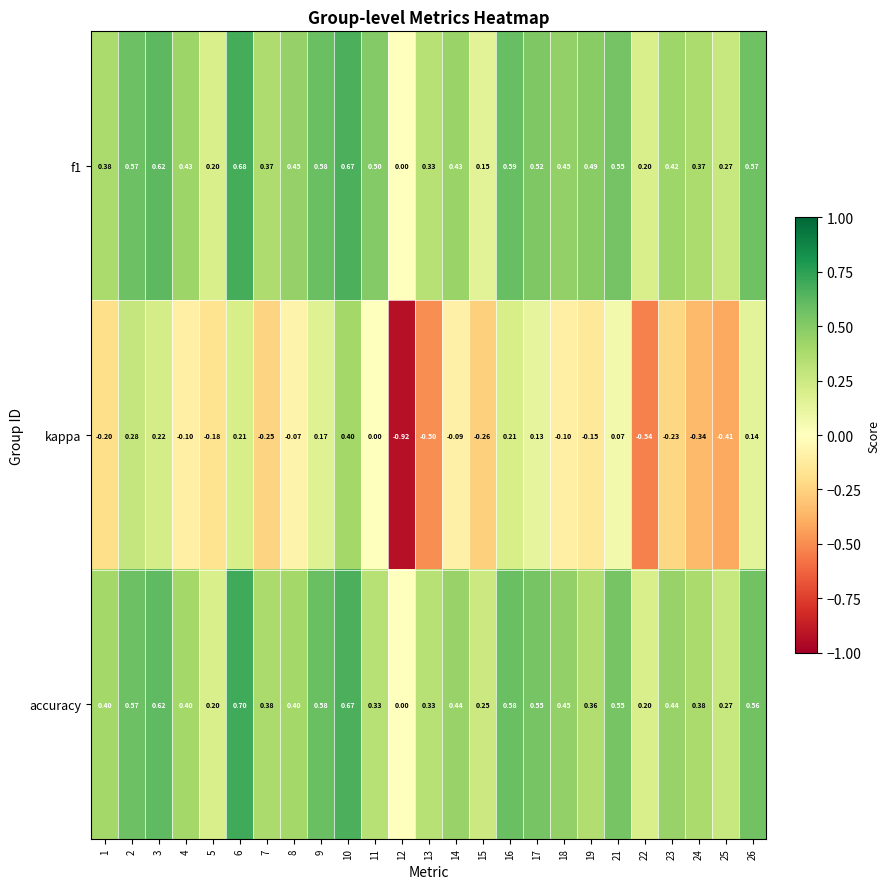

Is the value of f1 at 2 greater than the value of kappa at 10?

Yes